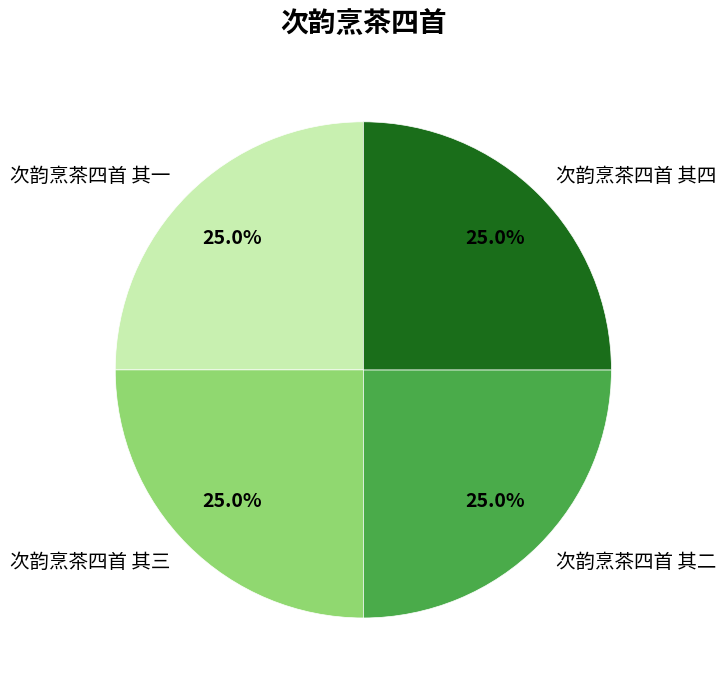

How much of the chart is everything except 次韵烹茶四首 其三?

75.0%